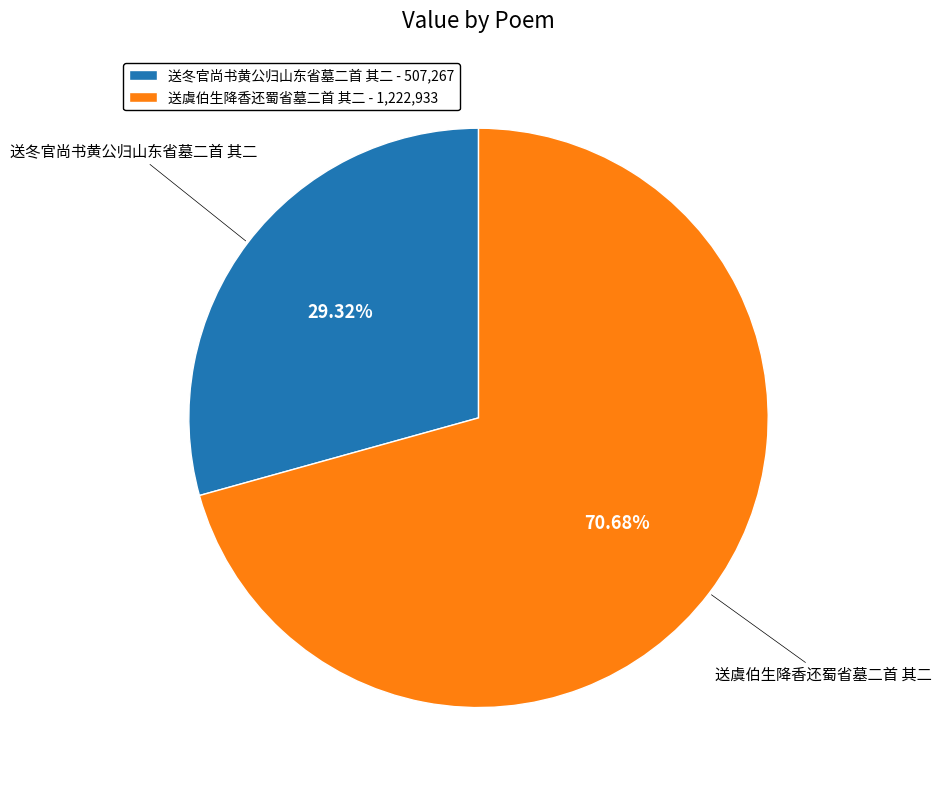

What percentage is the 送冬官尚书黄公归山东省墓二首 其二 slice, to the nearest percent?

29%